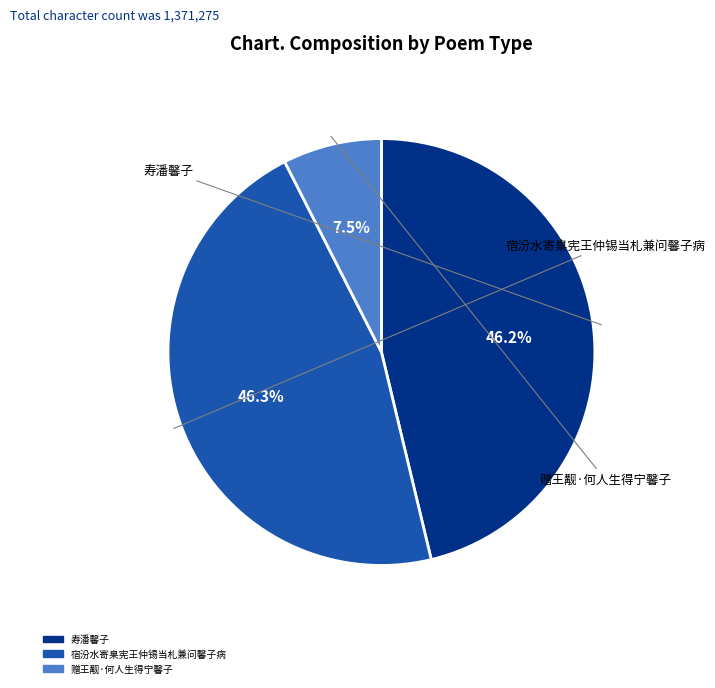

Does any single category account for the majority?

No